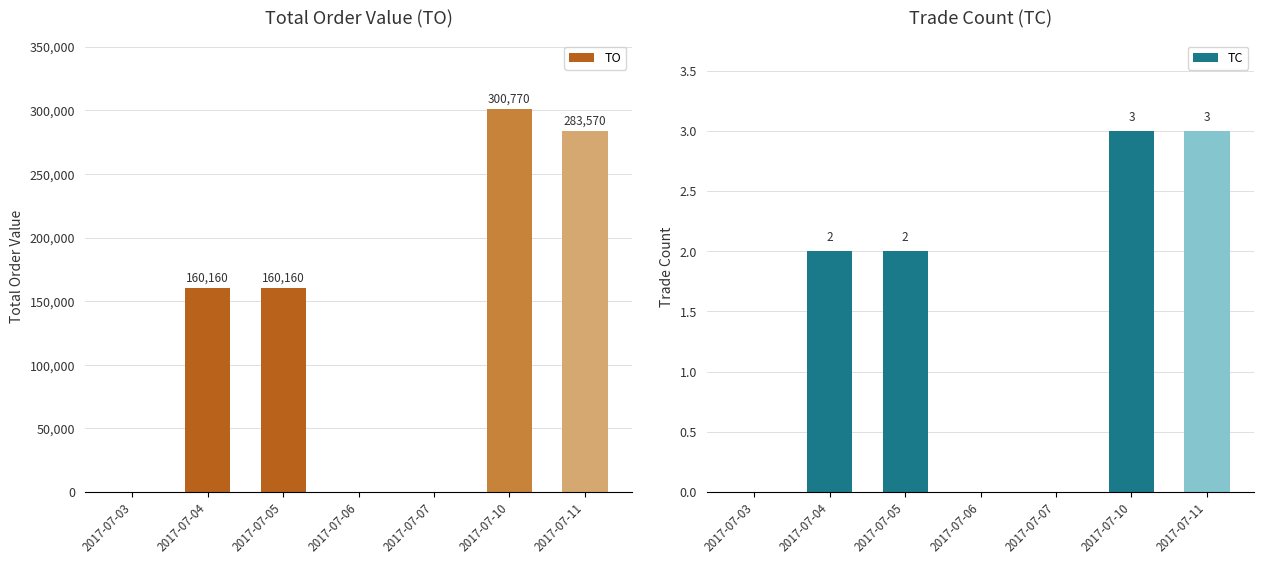

Reading left to right, what are all the values shown in this chart?

TO: 2017-07-03=0	2017-07-04=160160	2017-07-05=160160	2017-07-06=0	2017-07-07=0	2017-07-10=300770	2017-07-11=283570
TC: 2017-07-03=0	2017-07-04=2	2017-07-05=2	2017-07-06=0	2017-07-07=0	2017-07-10=3	2017-07-11=3